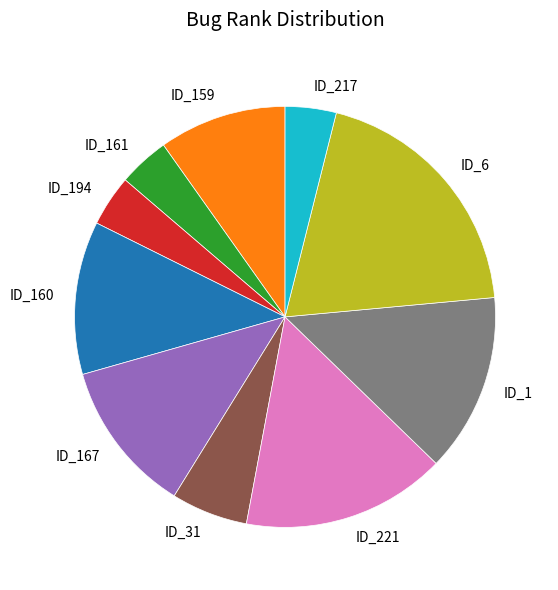

Is the sum of ID_221 and ID_1 greater than half?

No